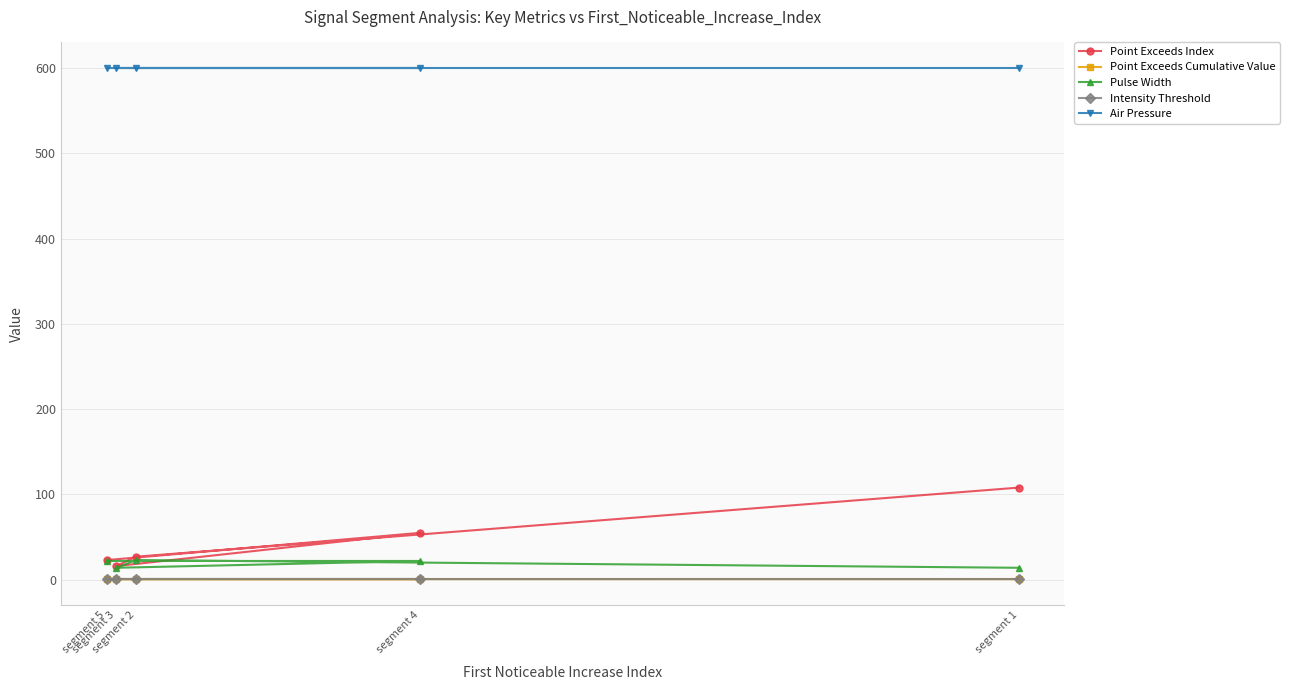

At which category is the sum across all series the highest?

segment 1